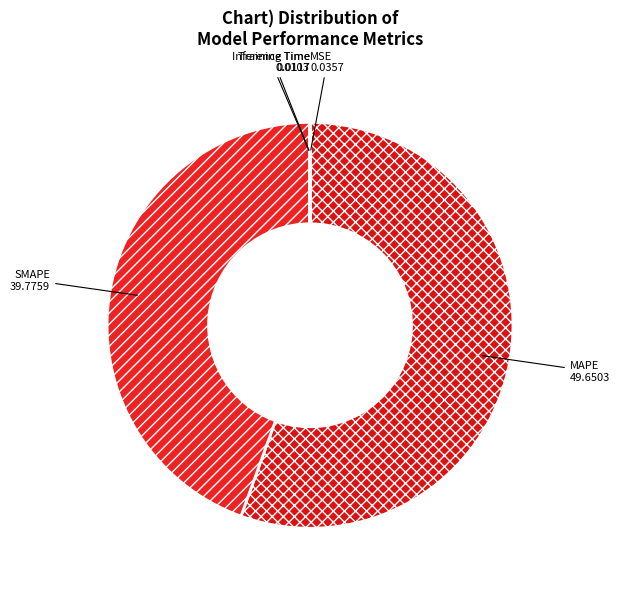

What is the largest slice in the pie chart?

MAPE